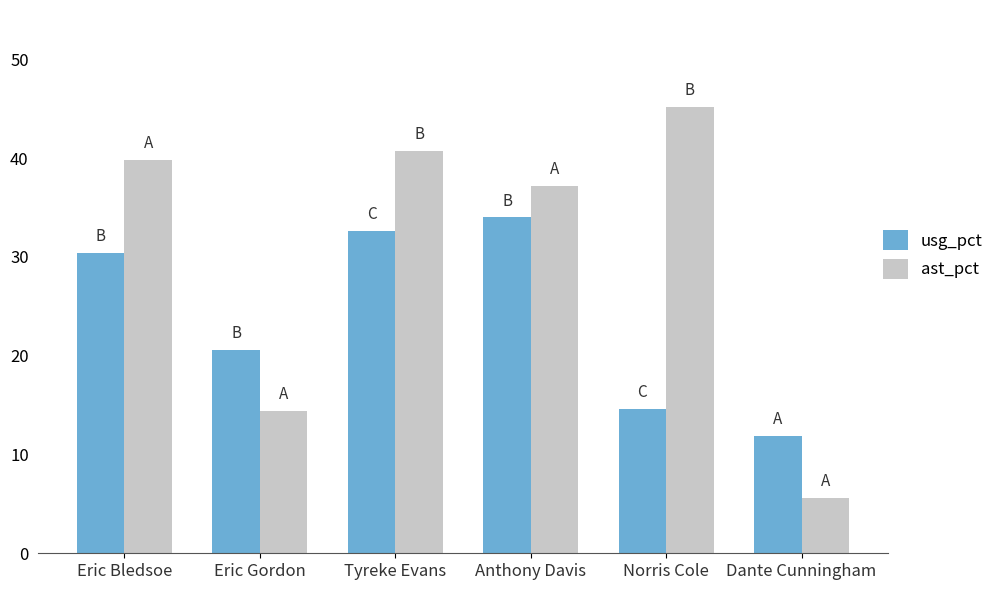

Rank the series by their average value, from lowest to highest.

usg_pct, ast_pct